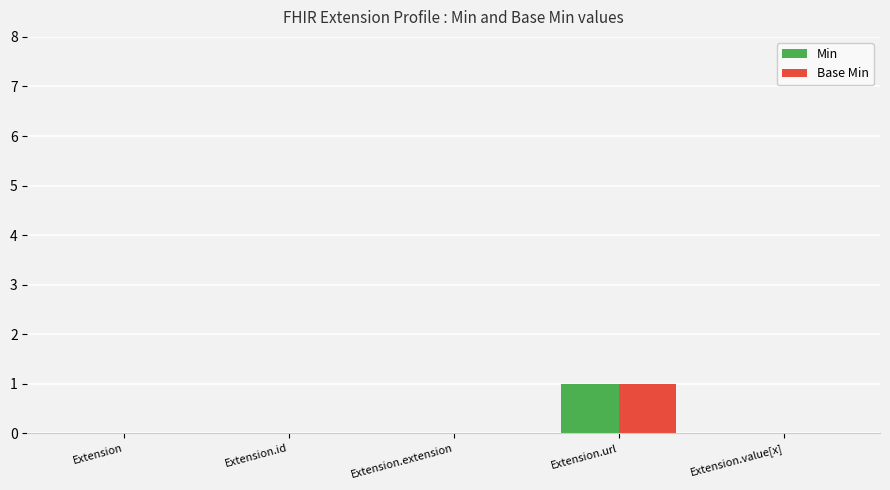

At which category is the sum across all series the highest?

Extension.url